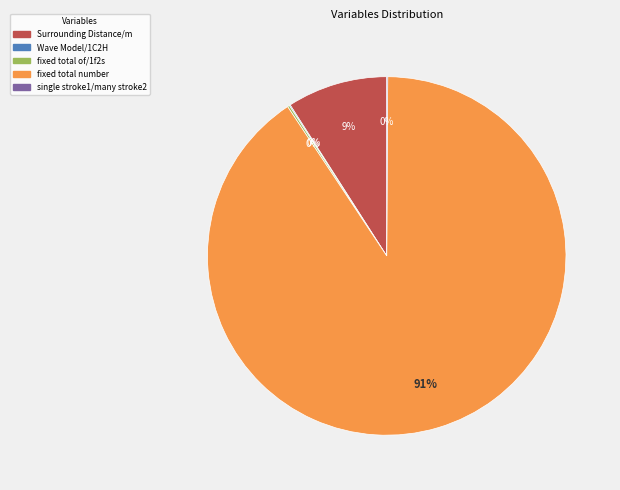

Which category has the biggest portion of the pie?

fixed total number